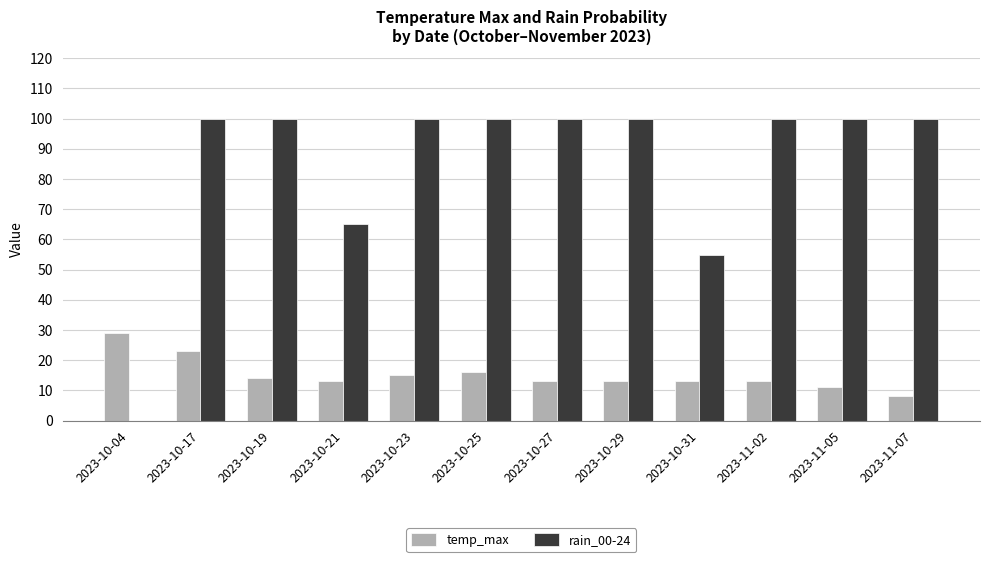

What is the greatest value displayed?

100